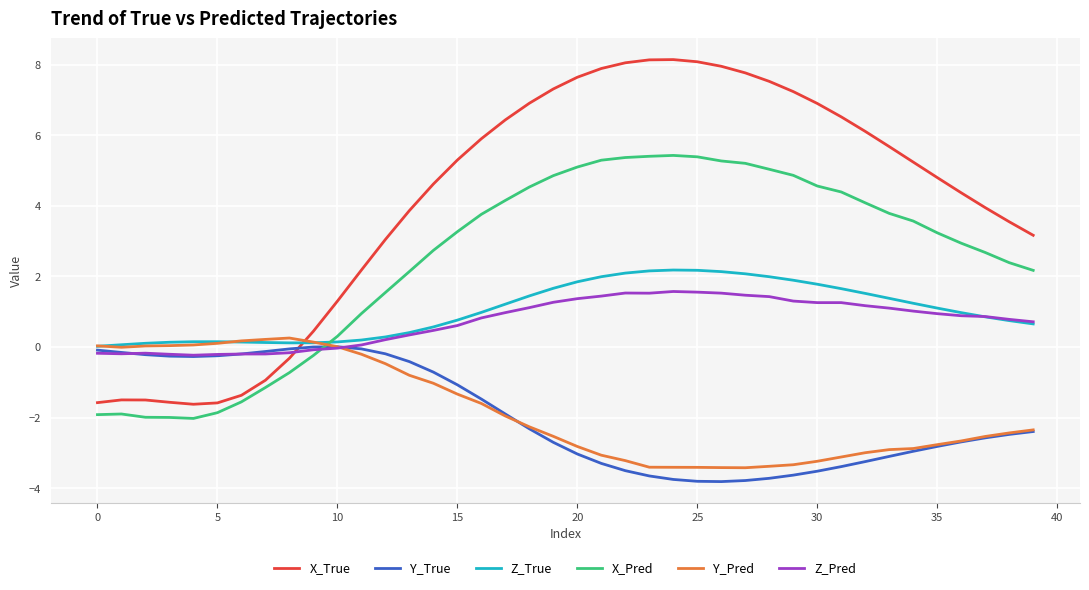

True or false: Z_True and Y_Pred intersect in this chart.

True